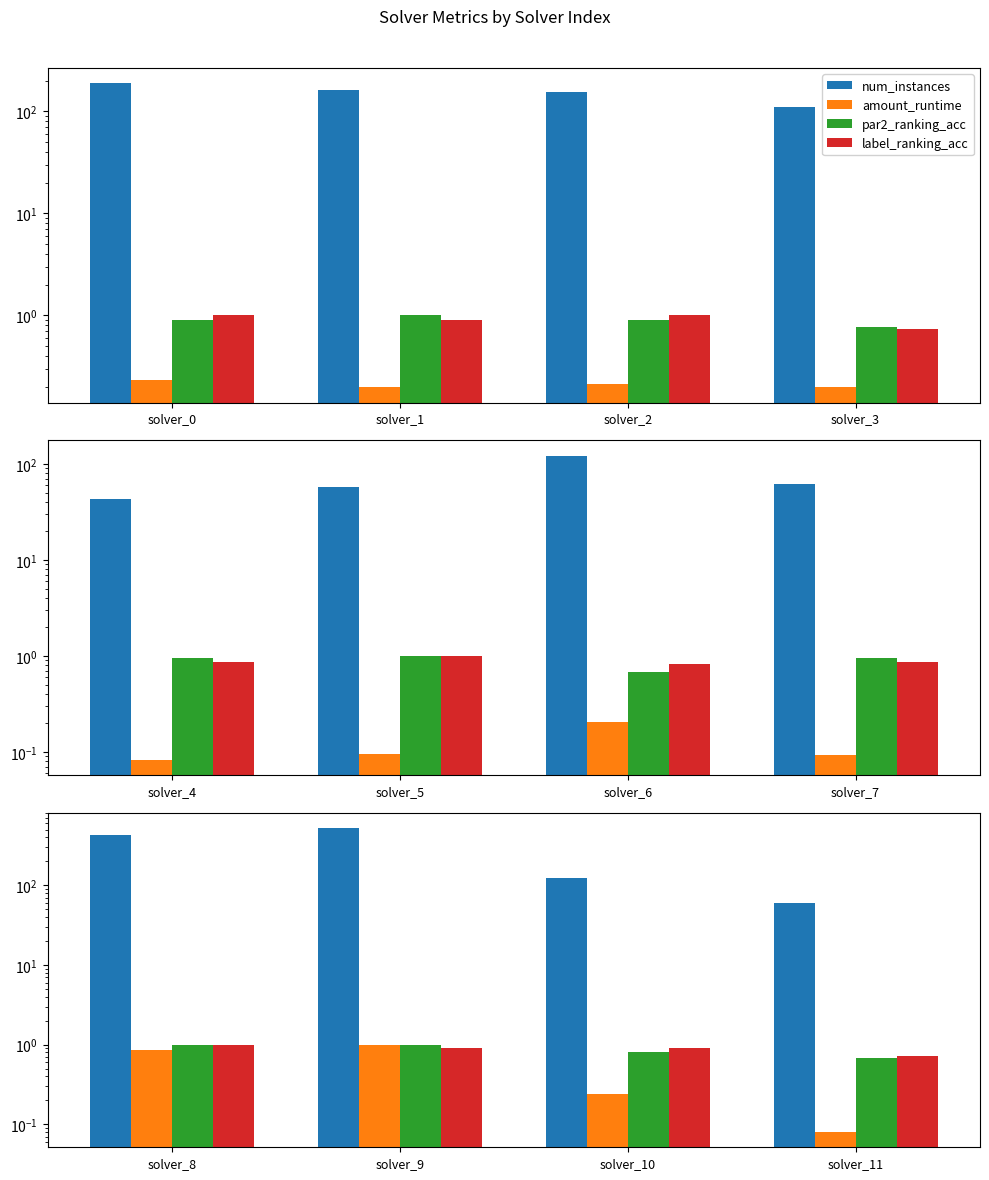

How many distinct data groups are displayed?

4